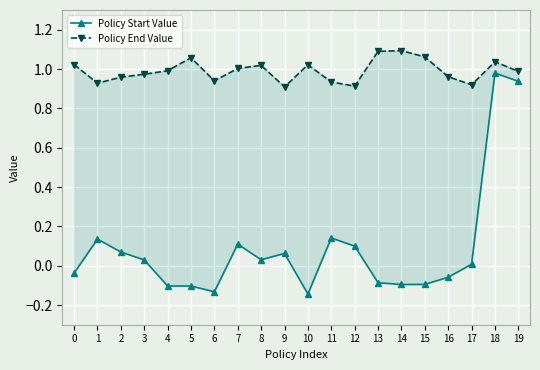

What is the difference between the Policy End Value values at 4 and 12?

0.1